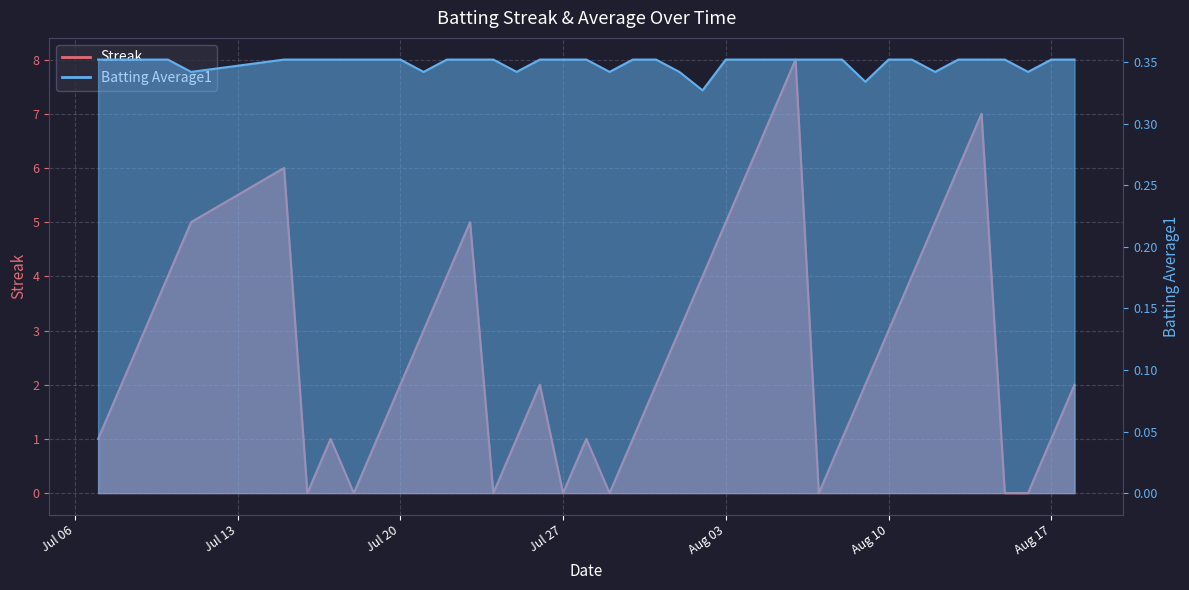

How many distinct data groups are displayed?

2